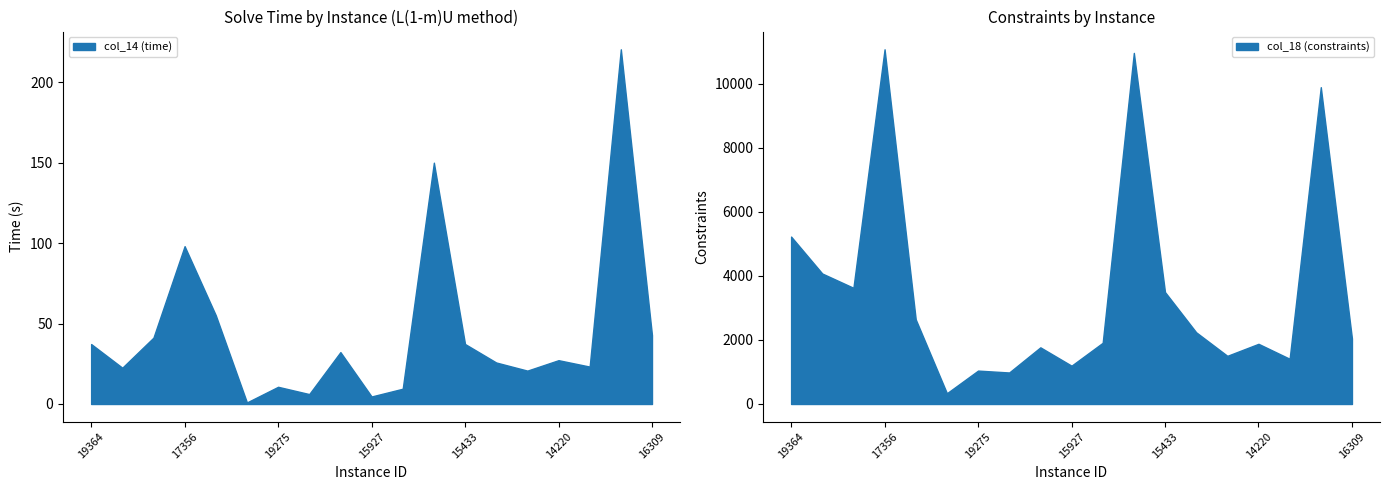

Where is col_14 (time) nearest to the value 110?

17356